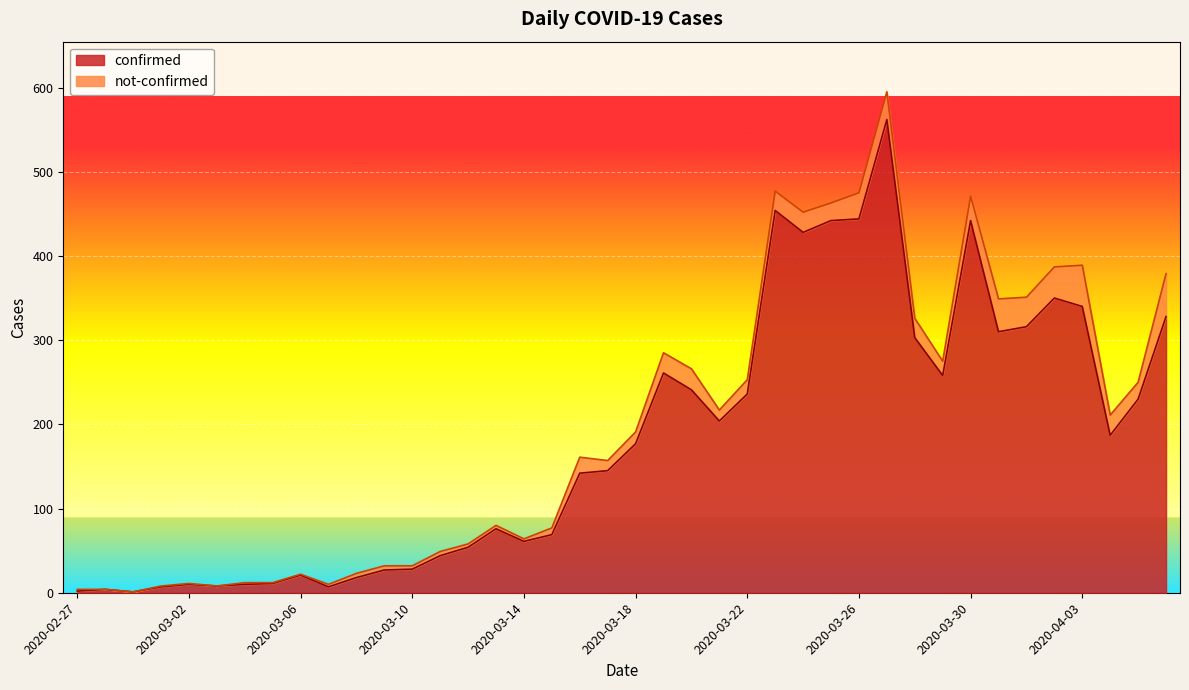

Reading right to left, what are all the values shown in this chart?

2020-04-06=328	2020-04-05=230	2020-04-04=187	2020-04-03=340	2020-04-02=350	2020-04-01=316	2020-03-31=310	2020-03-30=442	2020-03-29=258	2020-03-28=303	2020-03-27=562	2020-03-26=444	2020-03-25=442	2020-03-24=428	2020-03-23=454	2020-03-22=236	2020-03-21=204	2020-03-20=241	2020-03-19=261	2020-03-18=177	2020-03-17=145	2020-03-16=142	2020-03-15=69	2020-03-14=61	2020-03-13=76	2020-03-12=54	2020-03-11=44	2020-03-10=28	2020-03-09=27	2020-03-08=18	2020-03-07=7	2020-03-06=21	2020-03-05=11	2020-03-04=10	2020-03-03=8	2020-03-02=10	2020-03-01=7	2020-02-29=1	2020-02-28=4	2020-02-27=2